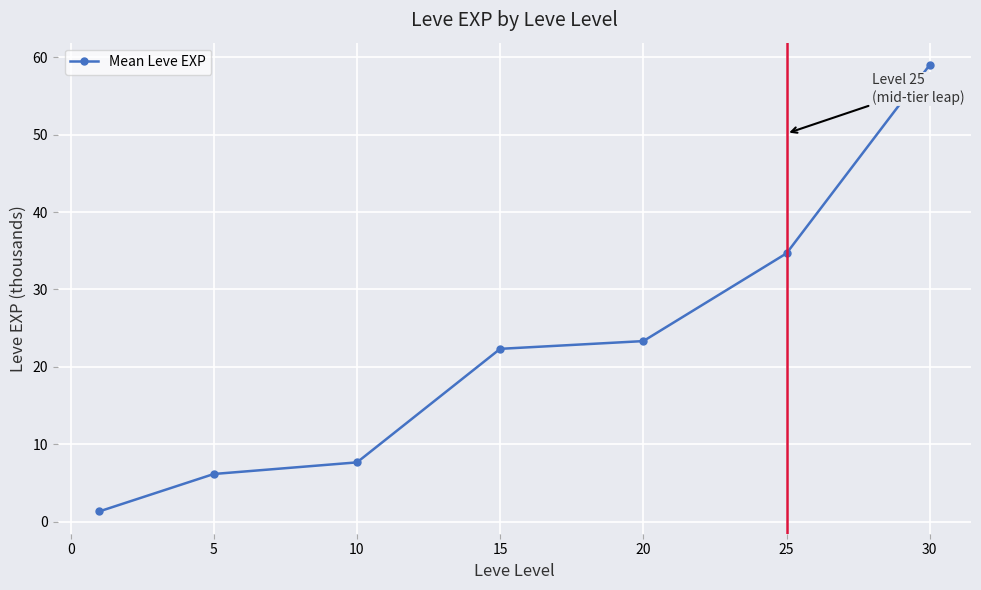

What is the greatest value displayed?

59.0